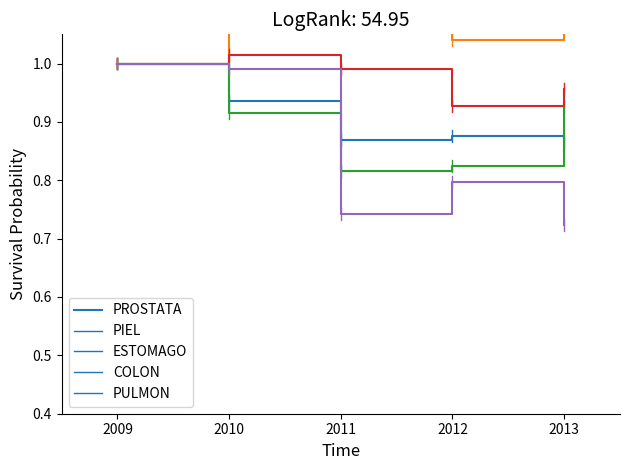

True or false: COLON and PIEL intersect in this chart.

False